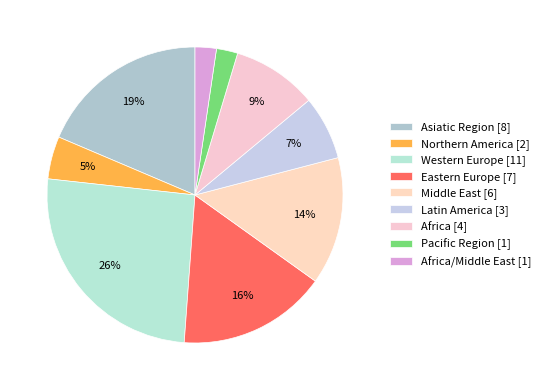

Rank the categories by value from highest to lowest.

Western Europe, Asiatic Region, Eastern Europe, Middle East, Africa, Latin America, Northern America, Pacific Region, Africa/Middle East